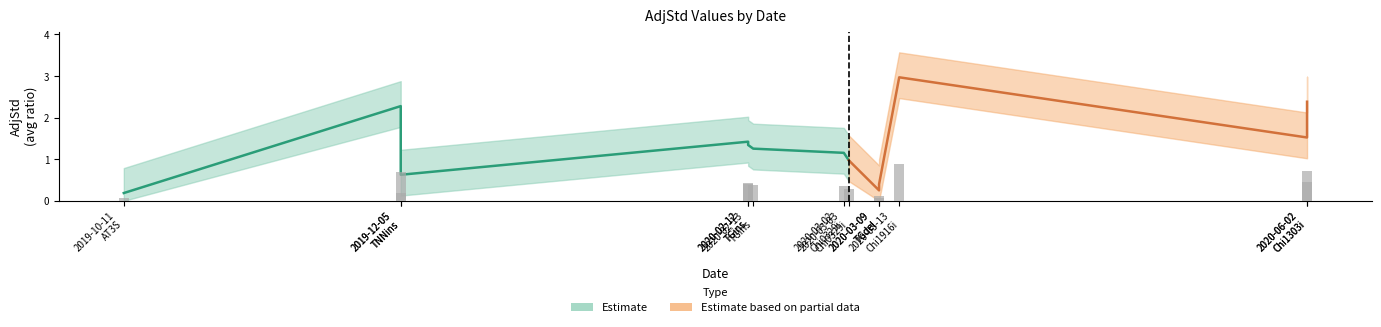

Which category has the lowest value across all series?

2019-10-11